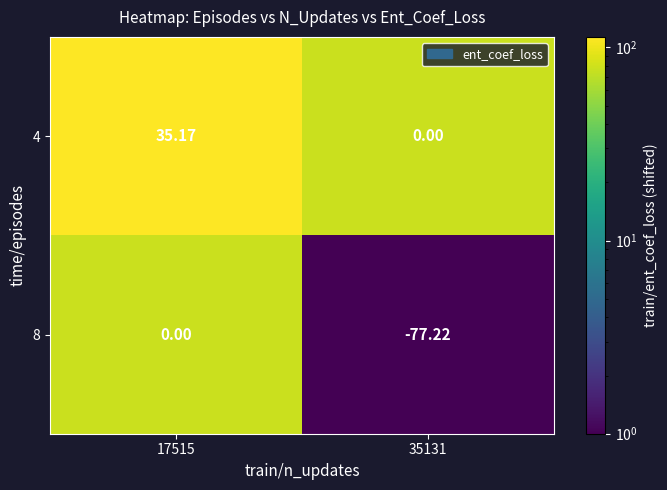

Is the value of 4 at 17515 greater than the value of 8 at 17515?

Yes